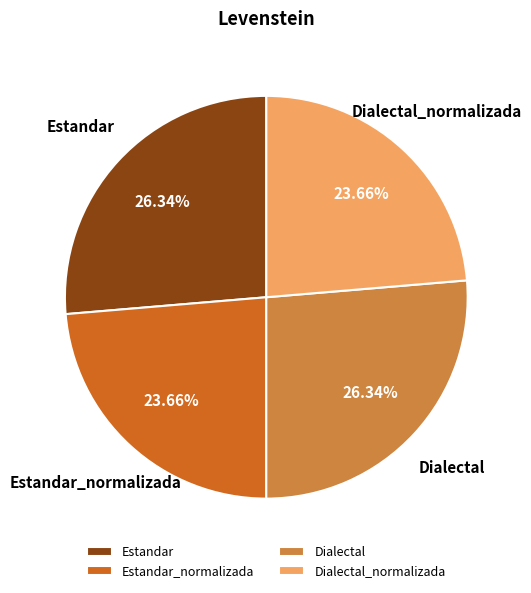

Between Dialectal and Dialectal_normalizada, which is larger?

Dialectal